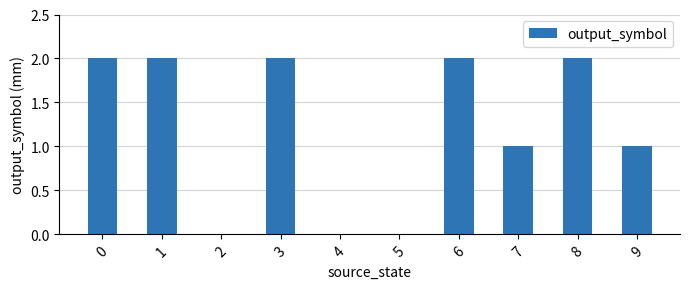

How many distinct data groups are displayed?

1